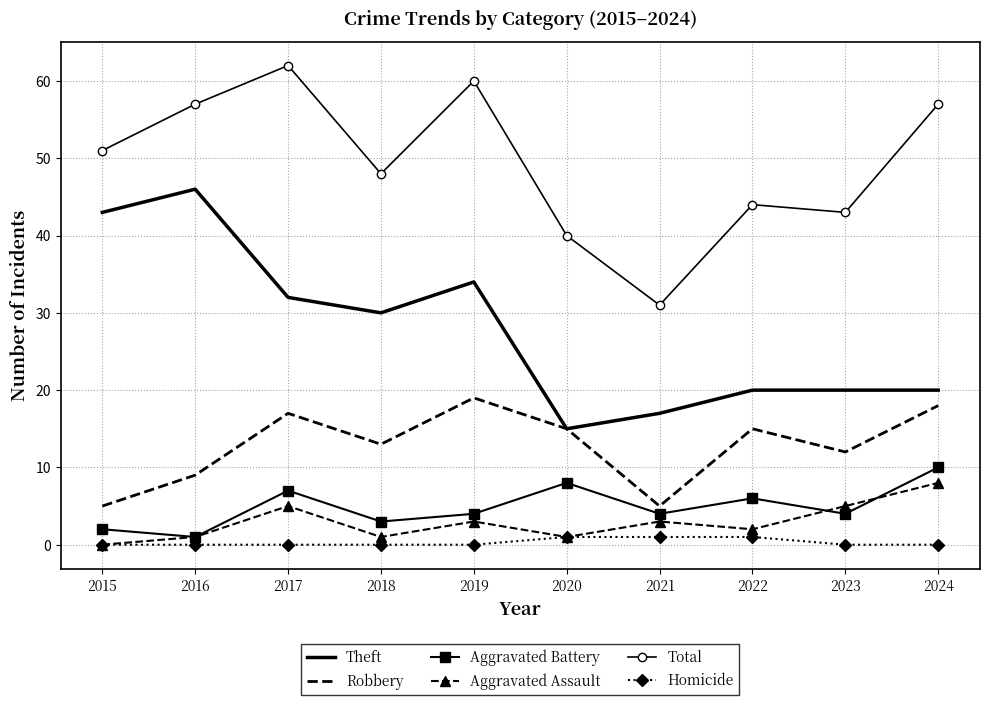

Between 2016 and 2020, which series saw the biggest shift?

Theft